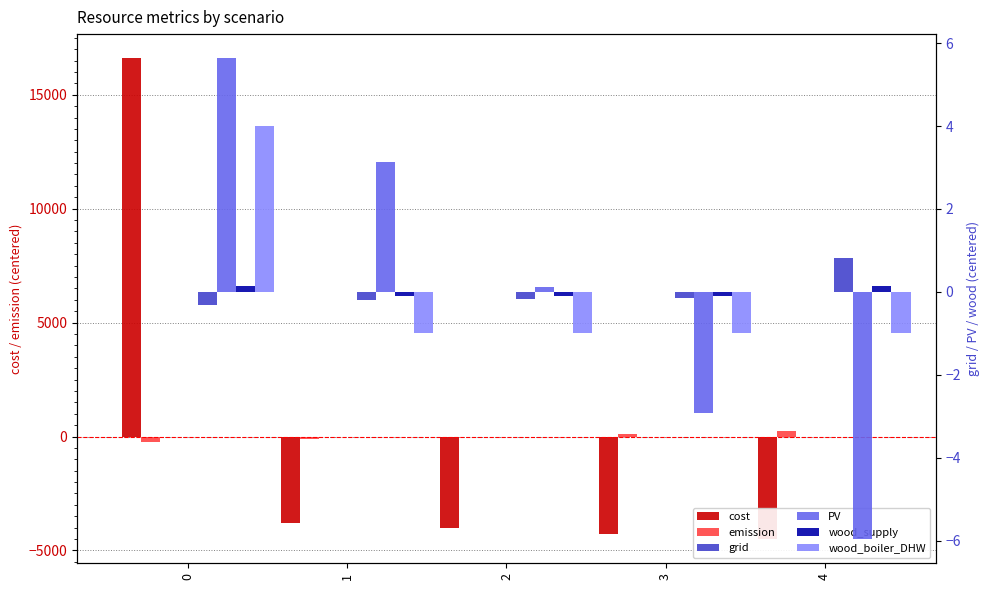

Which series has the largest total across all categories?

cost